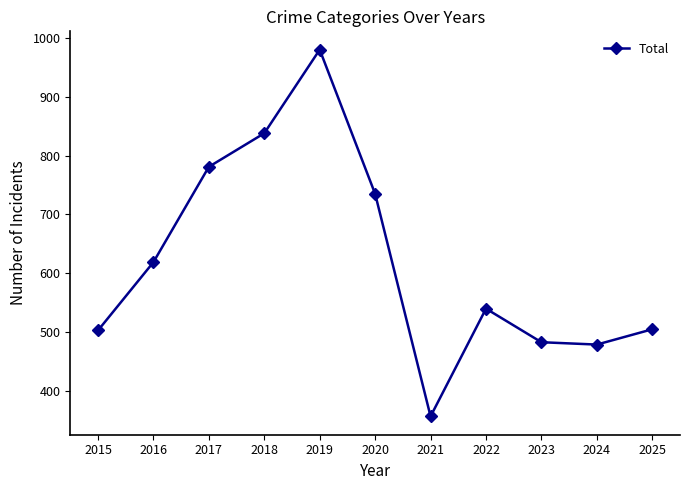

At which label is the value closest to 668?

2016